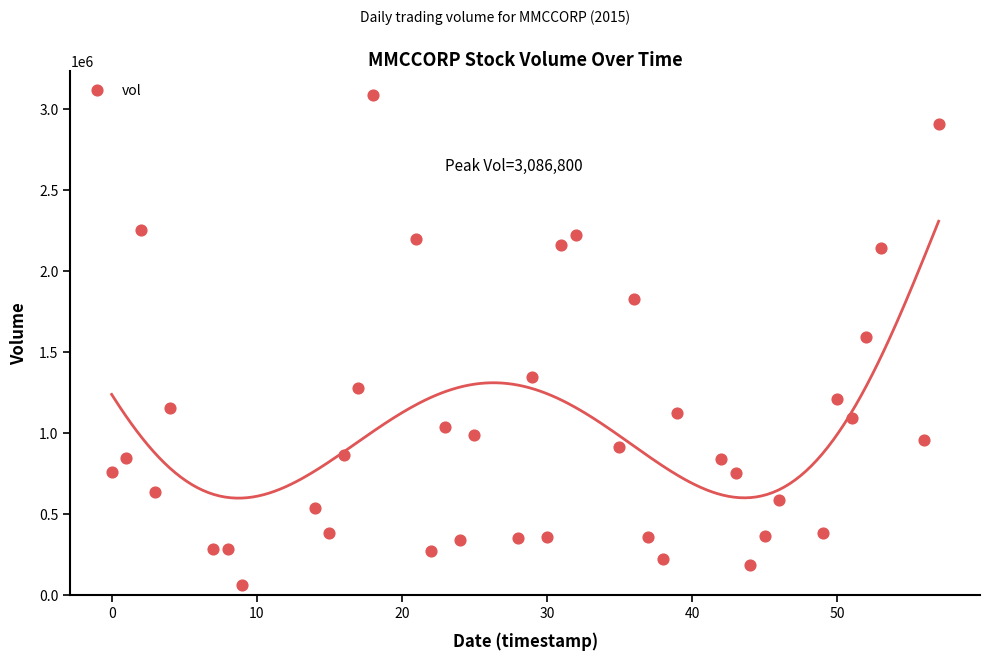

What is the range of Y values (max minus min)?

3024700